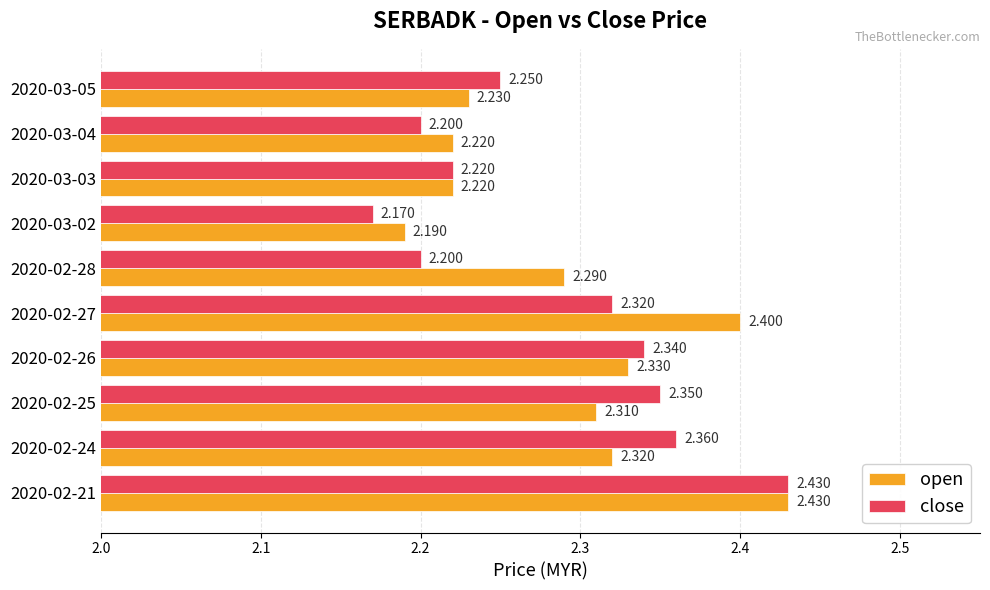

What is the sum of all close values?

22.8